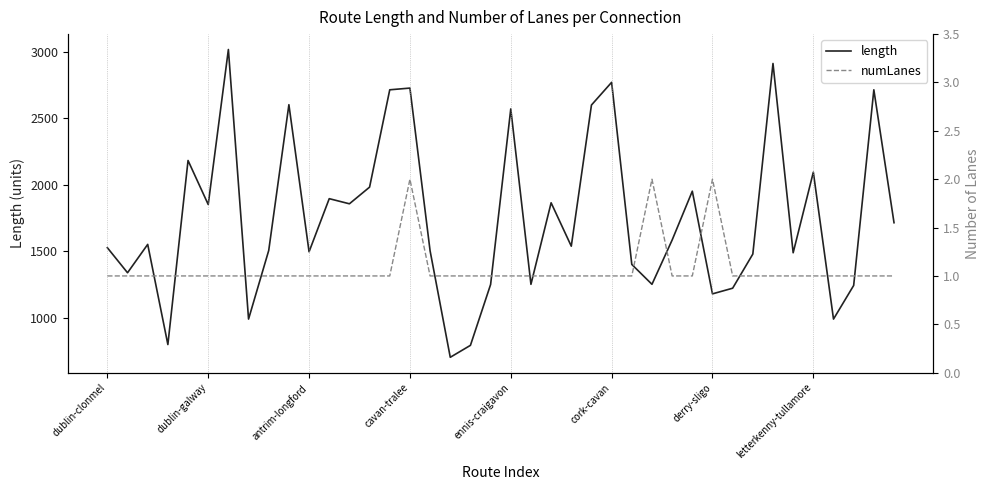

What is the maximum value for numLanes?

2.0